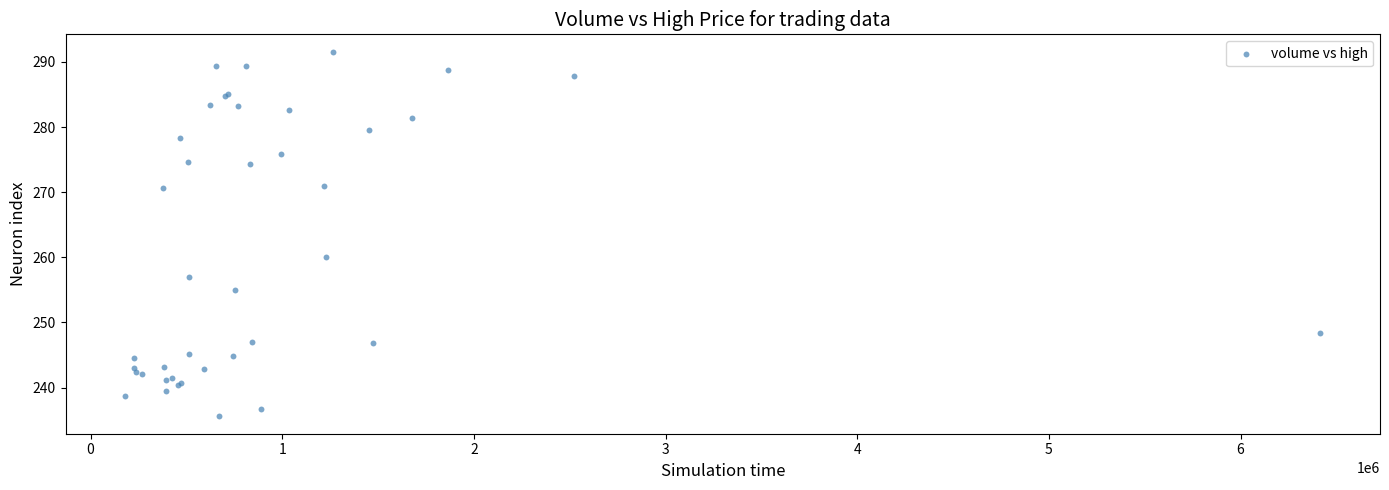

What Y value in the scatter plot is closest to 263?

260.0